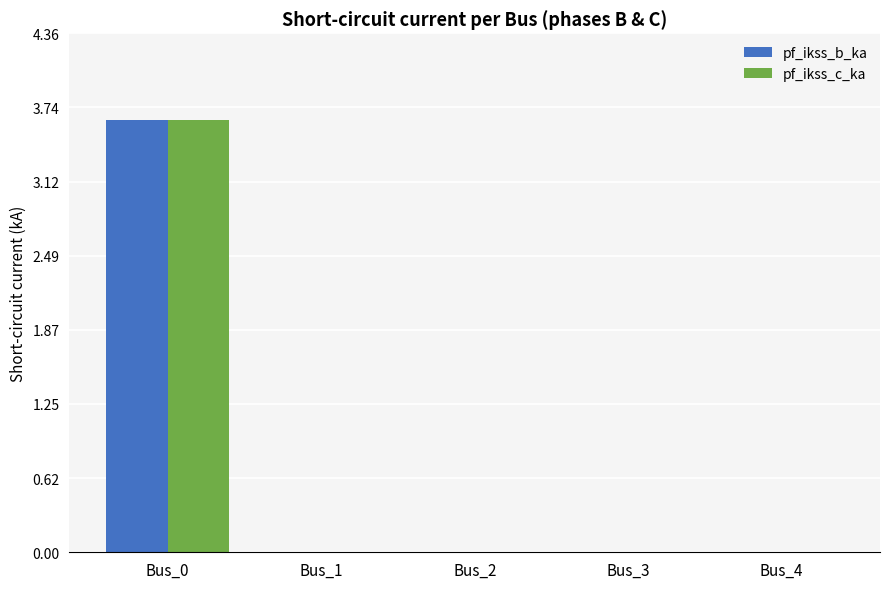

The pf_ikss_b_ka series shows 0.0 at Bus_4. True or false?

True